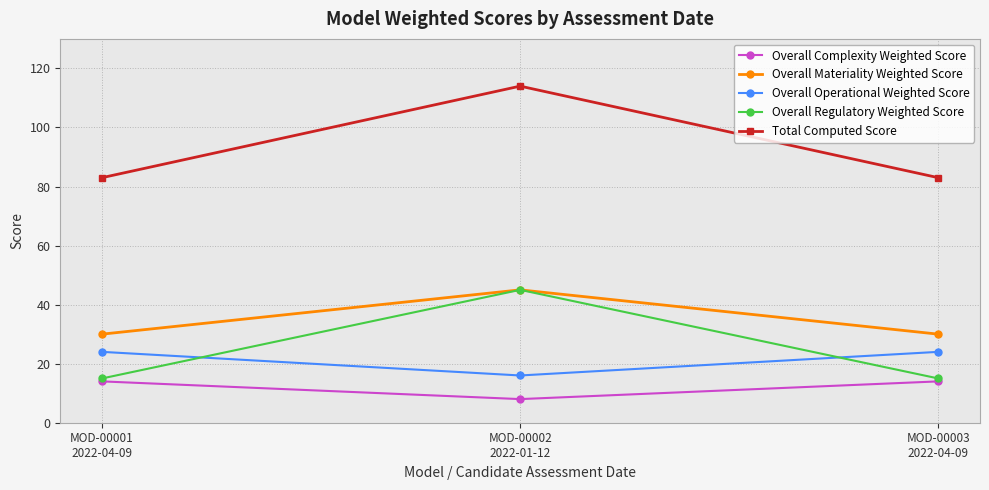

What is the total value across all series at MOD-00001
2022-04-09?

166